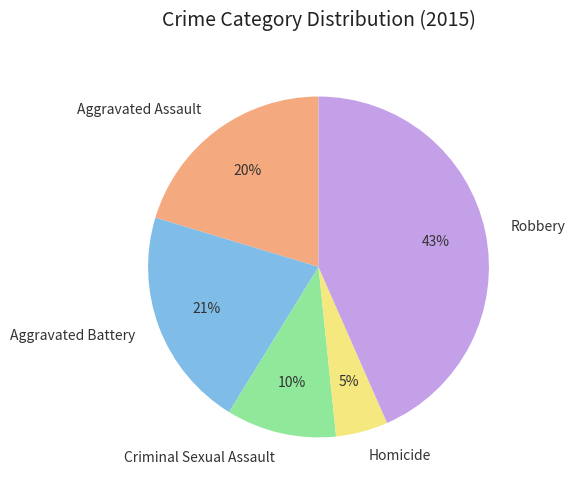

What percentage is the Criminal Sexual Assault slice, to the nearest percent?

10%